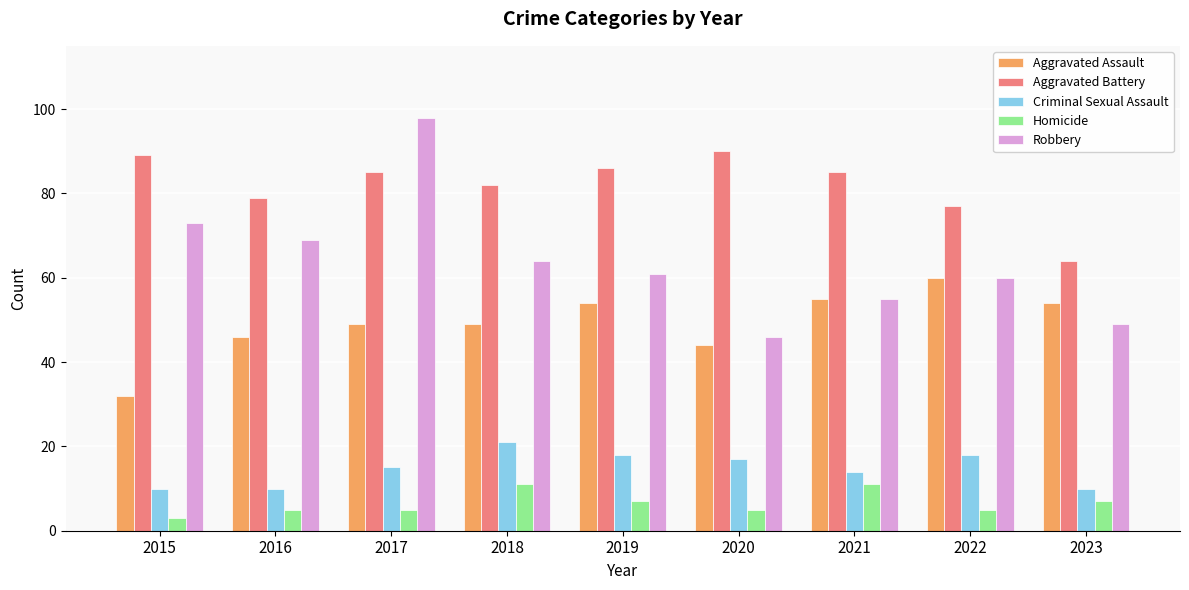

The Criminal Sexual Assault series shows 14 at 2021. True or false?

True